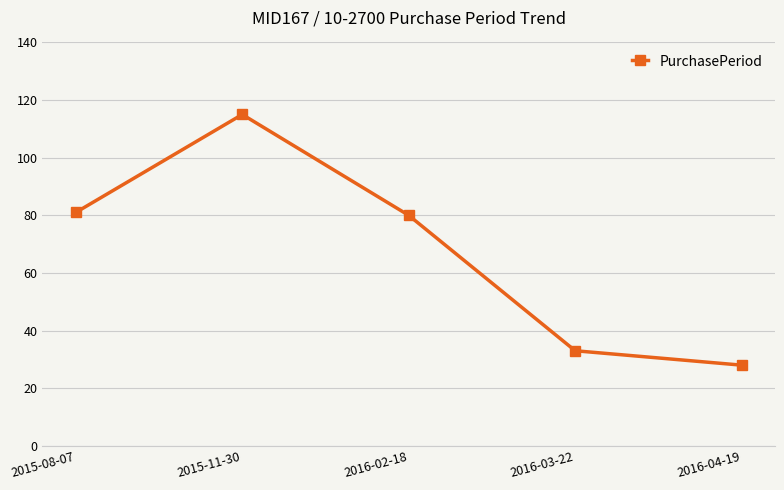

What is the ratio of the value at 2016-03-22 to the value at 2015-11-30?

0.3